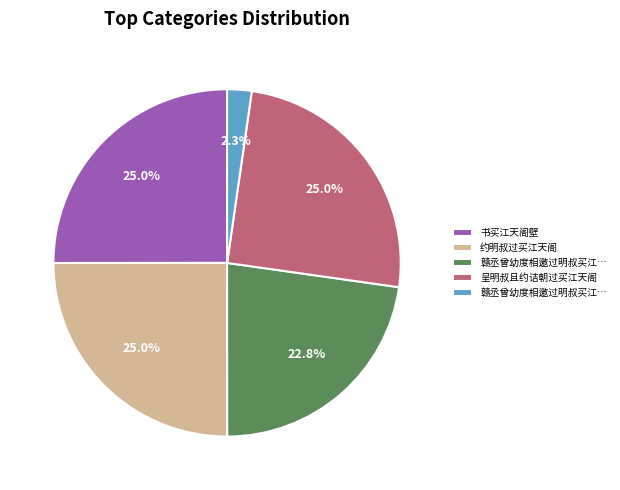

Is there a majority slice in this chart?

No